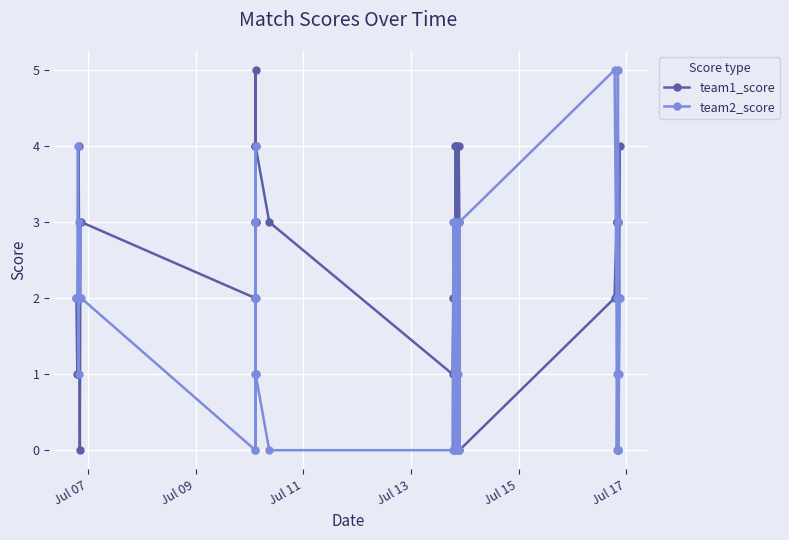

Which series has the largest total across all categories?

team1_score